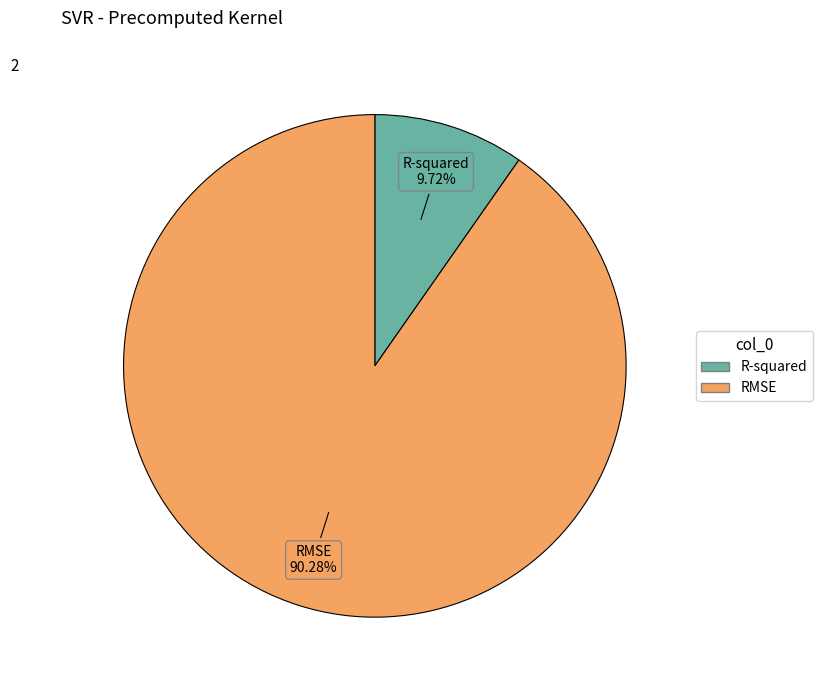

Which has a higher value, RMSE or R-squared?

RMSE